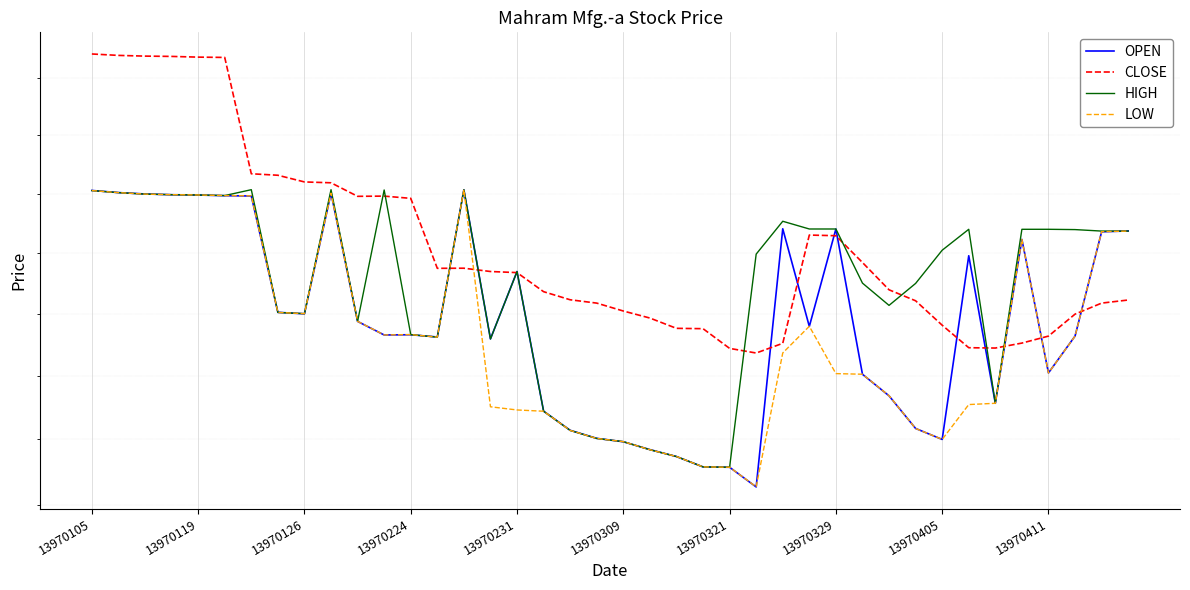

How many intersections are there between LOW and OPEN?

22